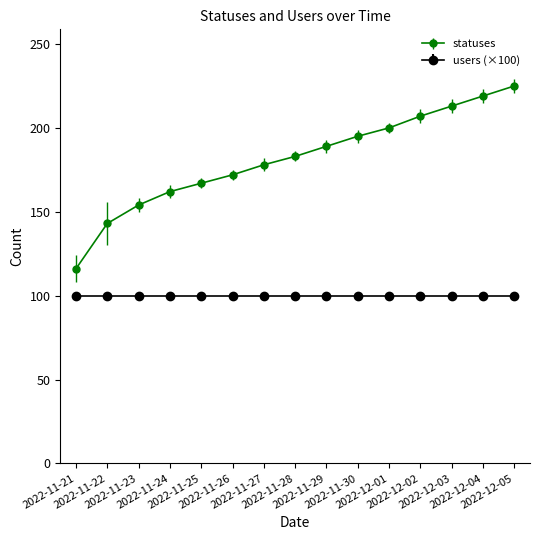

What is the average value of the statuses series?

182